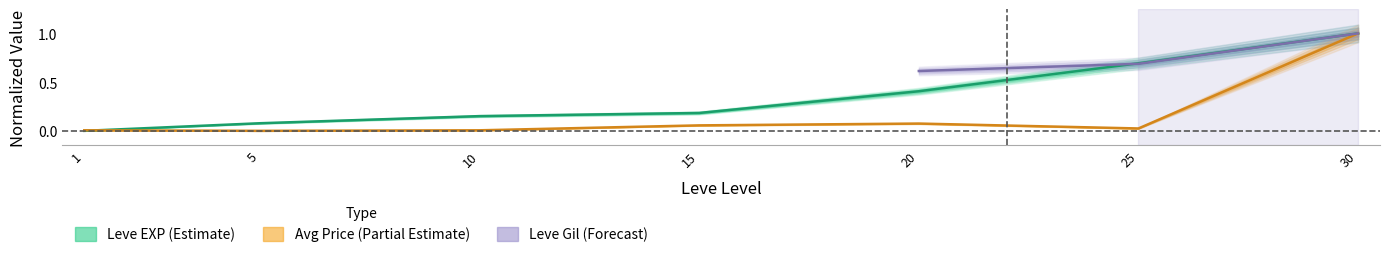

What is the highest value of the Leve EXP series?

1.0